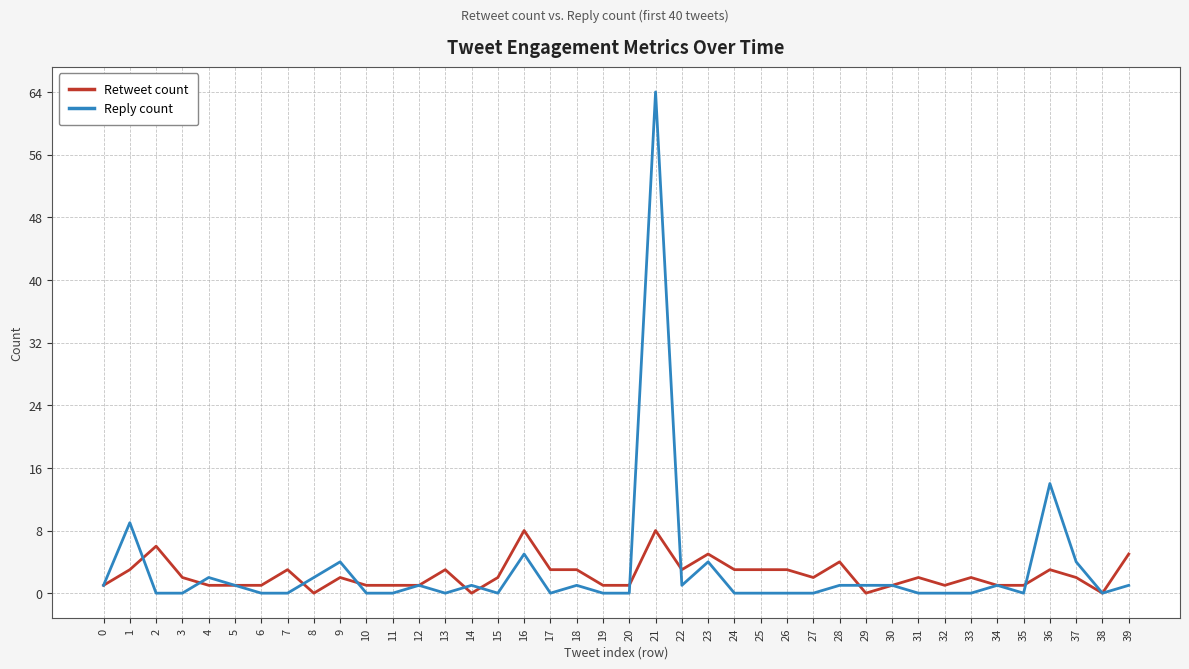

Reading left to right, what are all the values shown in this chart?

Retweet count: 1	3	6	2	1	1	1	3	0	2	1	1	1	3	0	2	8	3	3	1	1	8	3	5	3	3	3	2	4	0	1	2	1	2	1	1	3	2	0	5
Reply count: 1	9	0	0	2	1	0	0	2	4	0	0	1	0	1	0	5	0	1	0	0	64	1	4	0	0	0	0	1	1	1	0	0	0	1	0	14	4	0	1